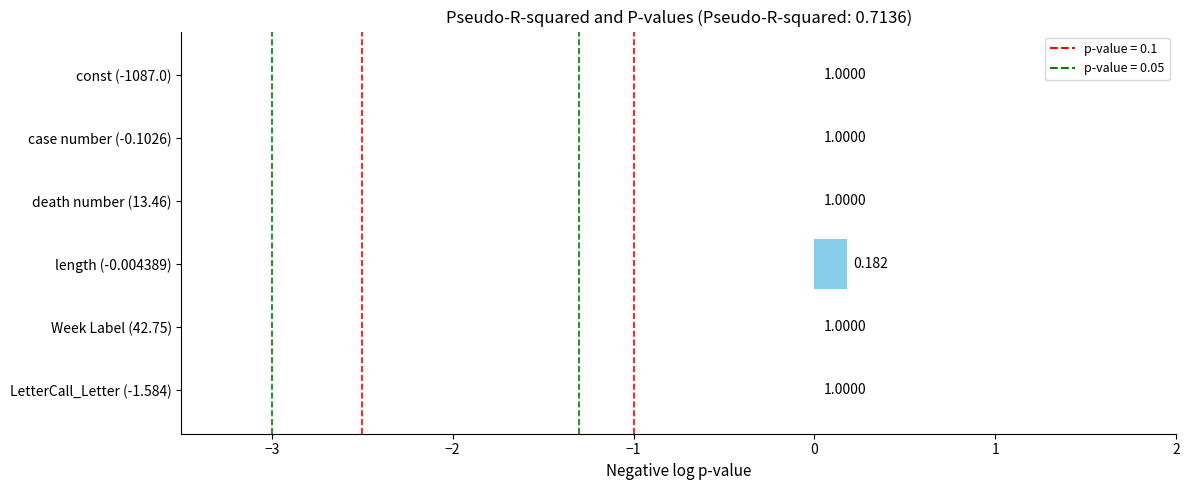

How many bars are there in total?

6